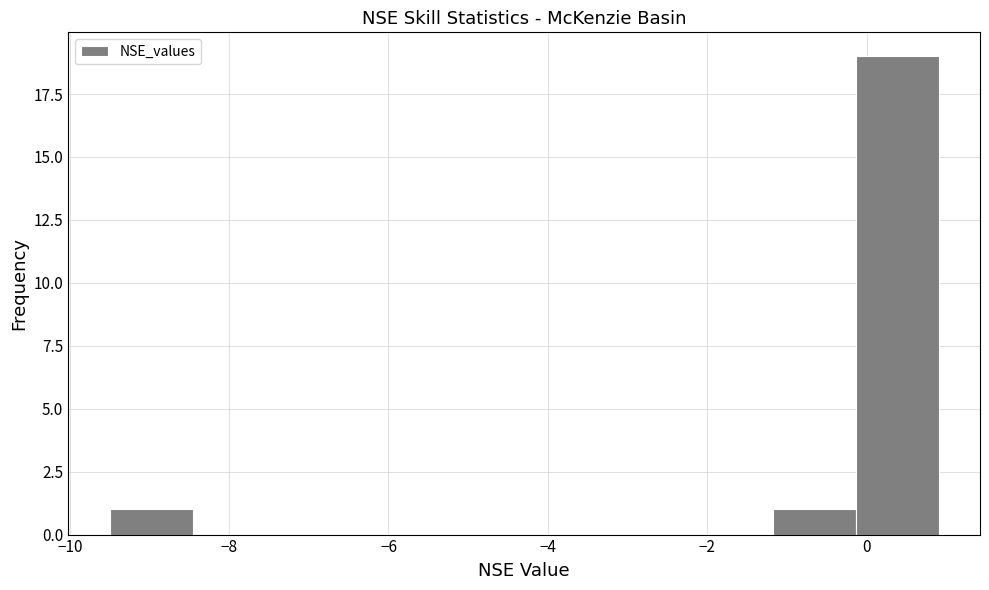

Which range on the x-axis has the tallest bar?

-0.2 to 1.0